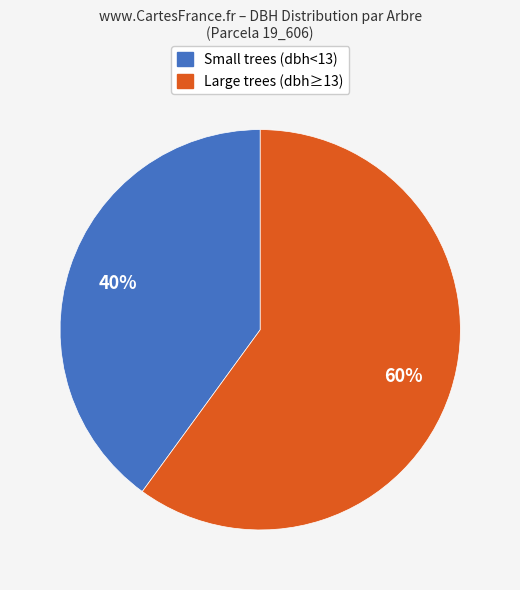

What percentage is the Large trees (dbh≥13) slice, to the nearest percent?

60%